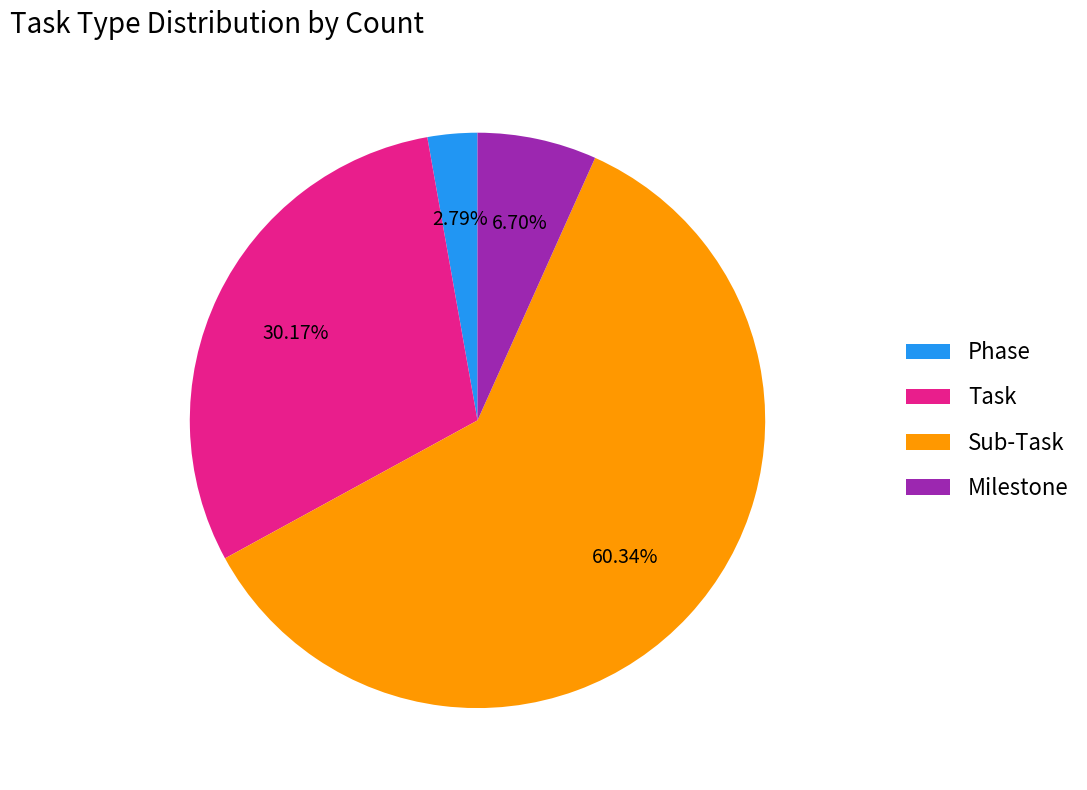

Is the sum of Sub-Task and Task greater than half?

Yes